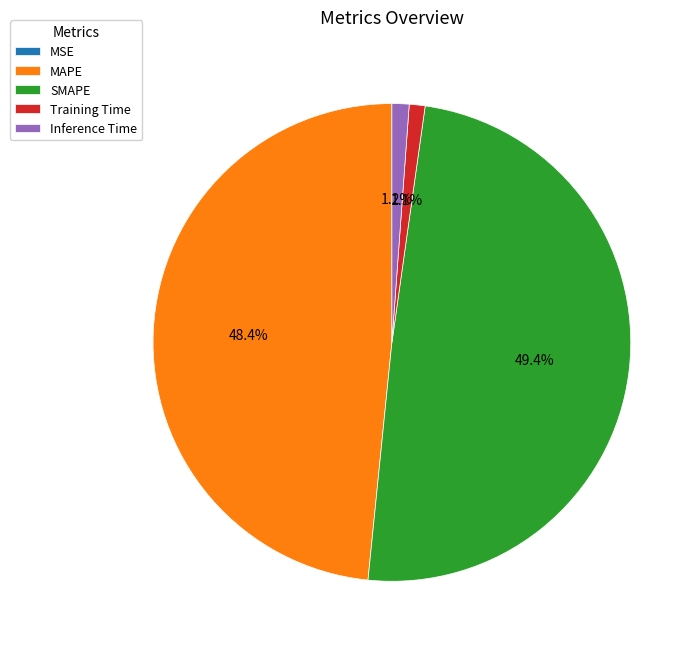

Is there a majority slice in this chart?

No